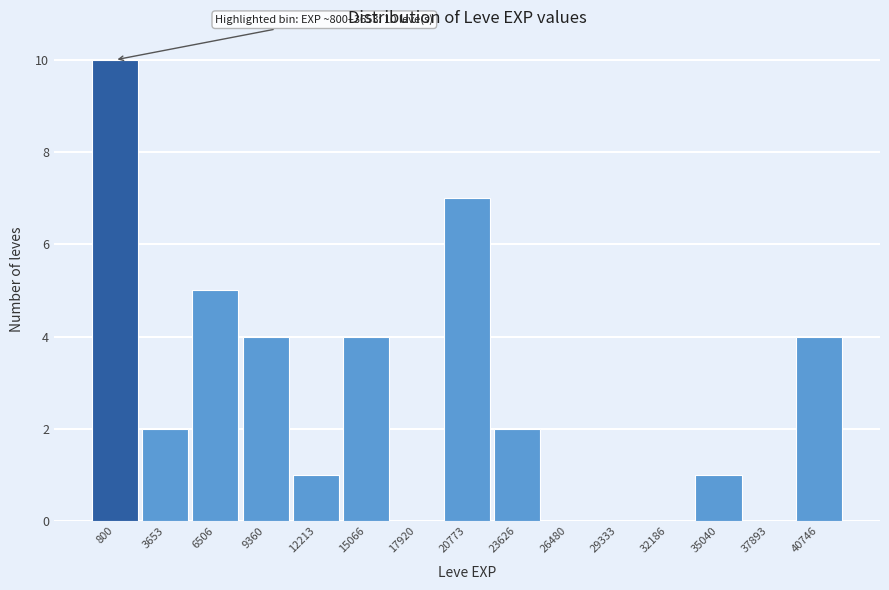

Reading left to right, list all the values displayed in this chart.

800=10	3653=2	6506=5	9360=4	12213=1	15066=4	17920=0	20773=7	23626=2	26480=0	29333=0	32186=0	35040=1	37893=0	40746=4